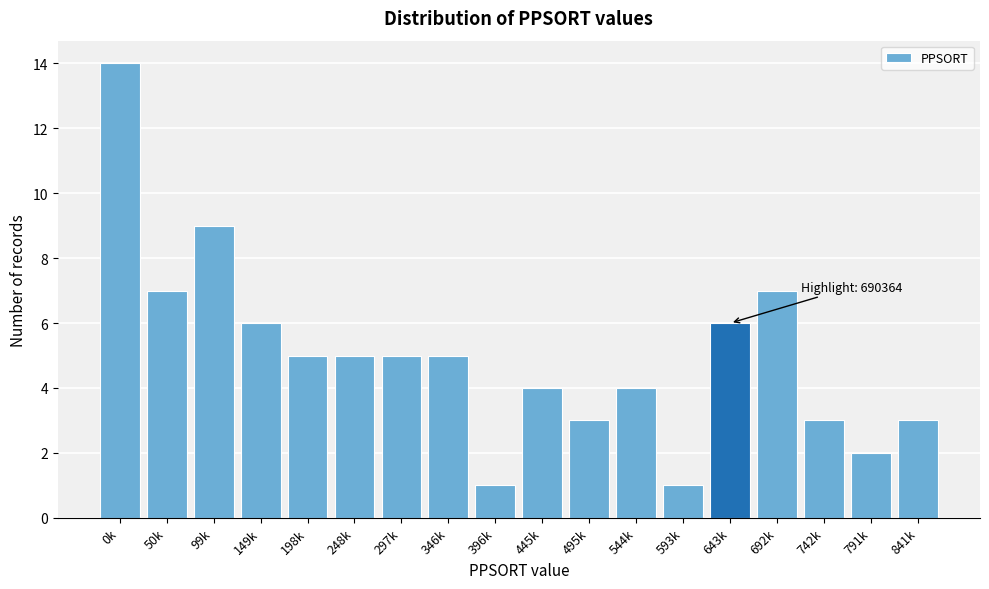

Reading left to right, what are all the values shown in this chart?

0k=14	50k=7	99k=9	149k=6	198k=5	248k=5	297k=5	346k=5	396k=1	445k=4	495k=3	544k=4	593k=1	643k=6	692k=7	742k=3	791k=2	841k=3